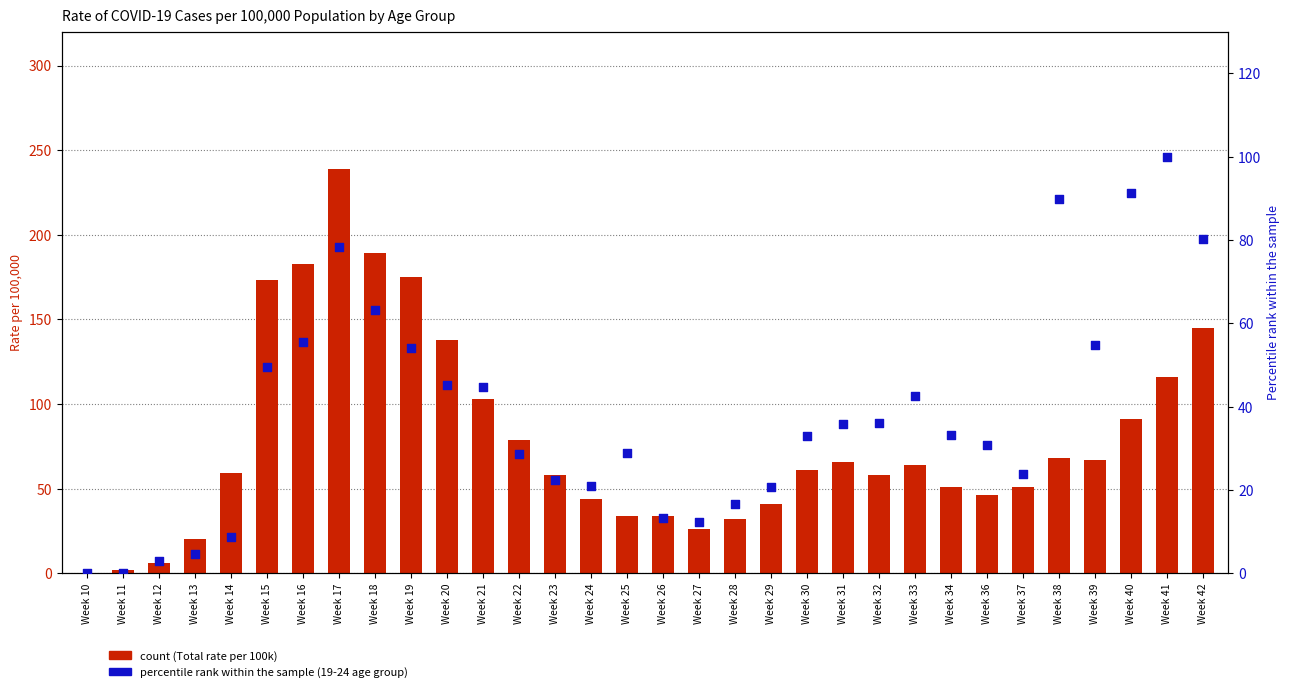

What is the total value across all series at Week 17?

317.3